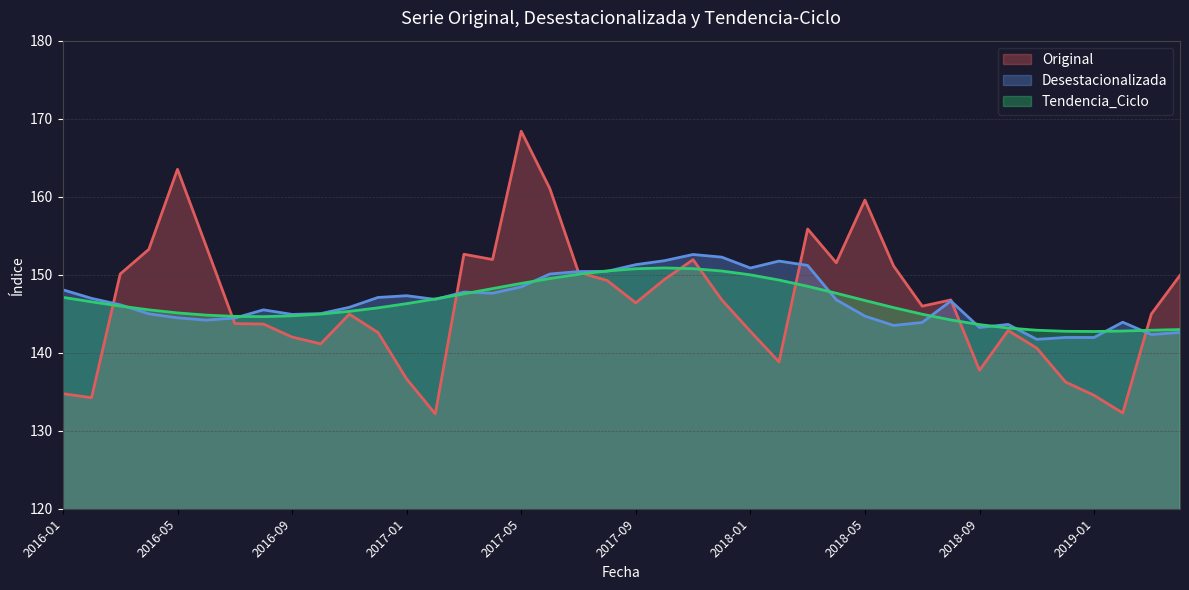

Read the Original value at 2016-11.

144.9